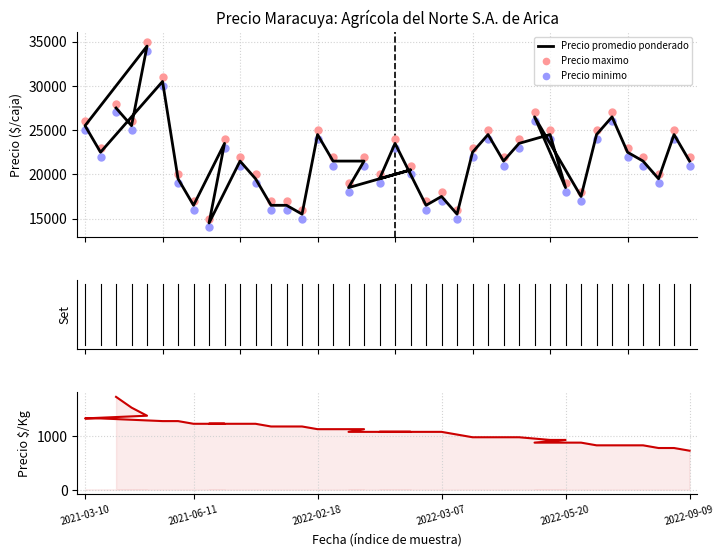

Which series has the largest Y range (max minus min)?

Precio promedio ponderado